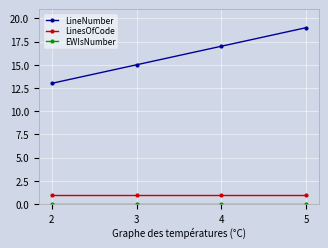

True or false: LinesOfCode and LineNumber intersect in this chart.

False